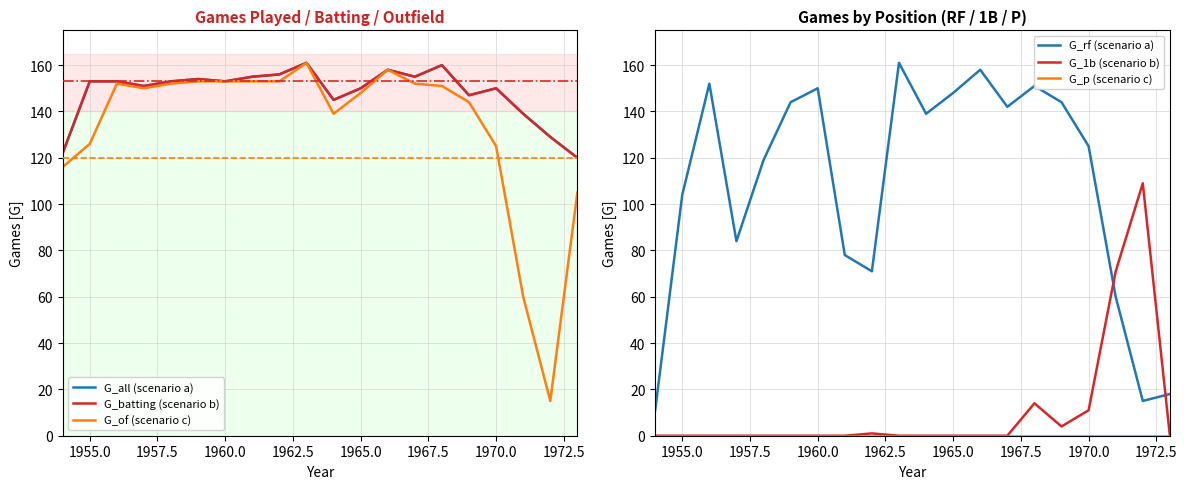

True or false: G_batting (scenario b) and G_of (scenario c) intersect in this chart.

False